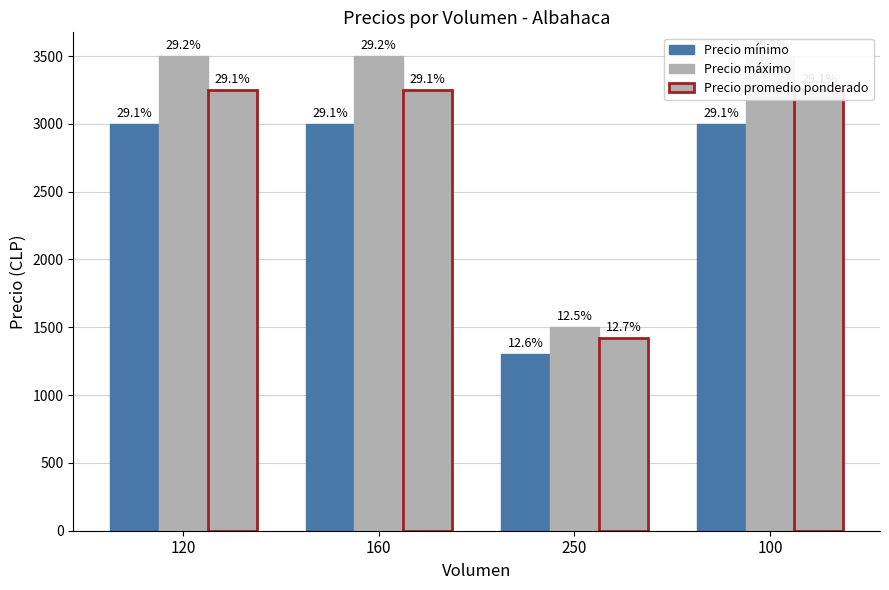

At which label is Precio promedio ponderado closest to 2335?

120